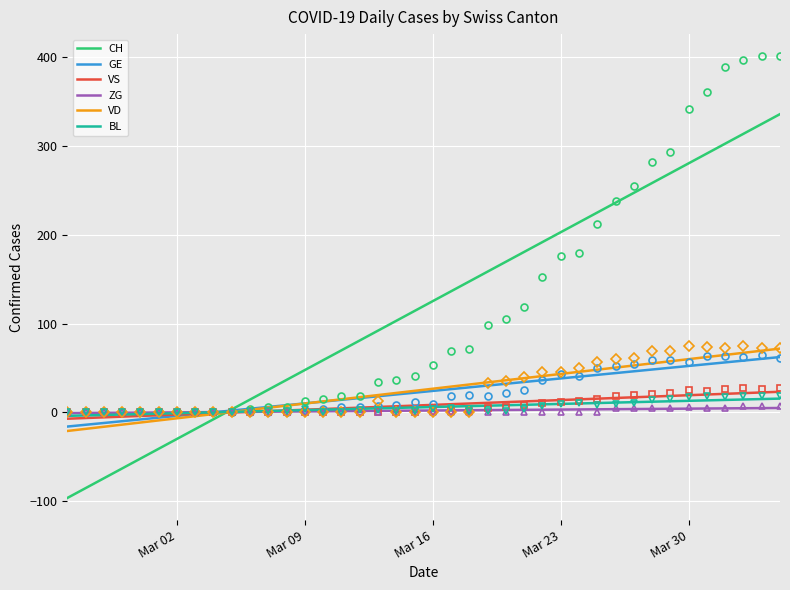

Rank the series by their maximum value, from highest to lowest.

CH, VD, GE, VS, BL, ZG